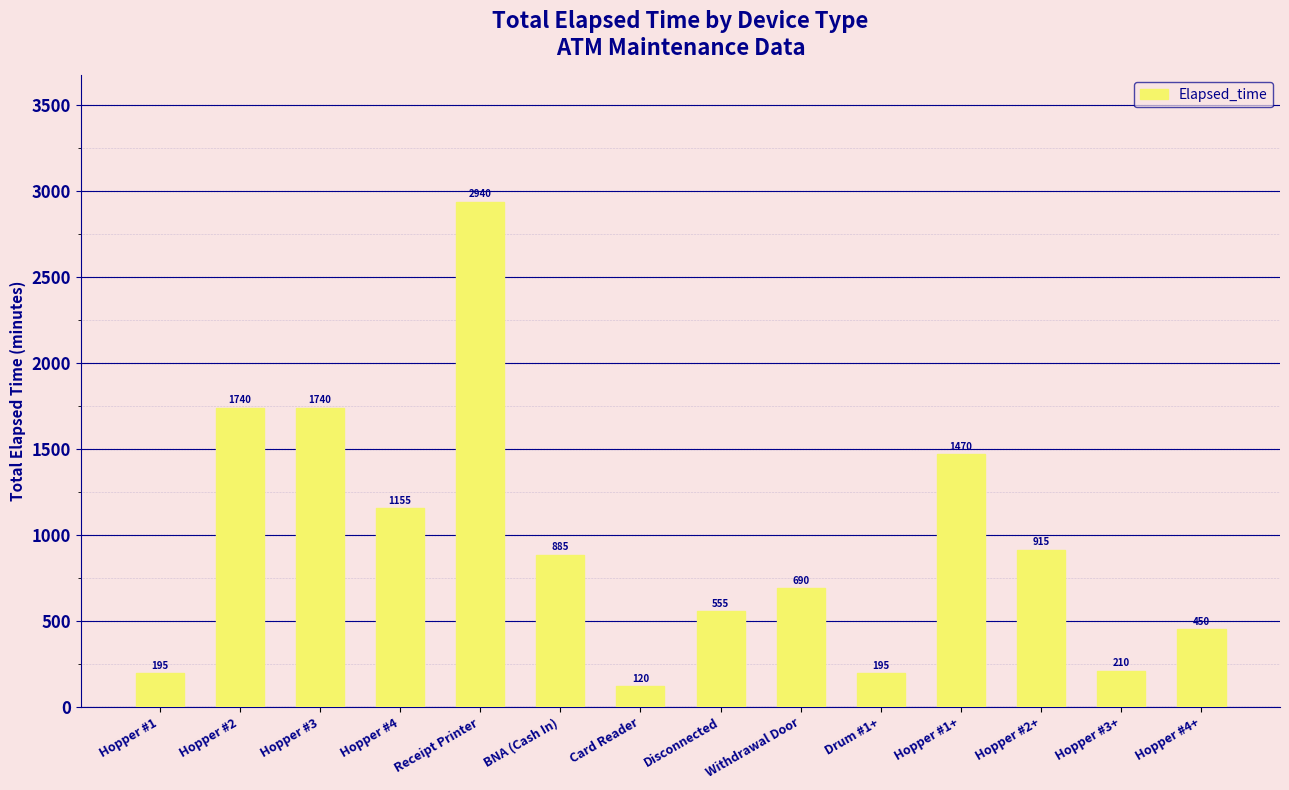

What is the smallest value displayed?

120